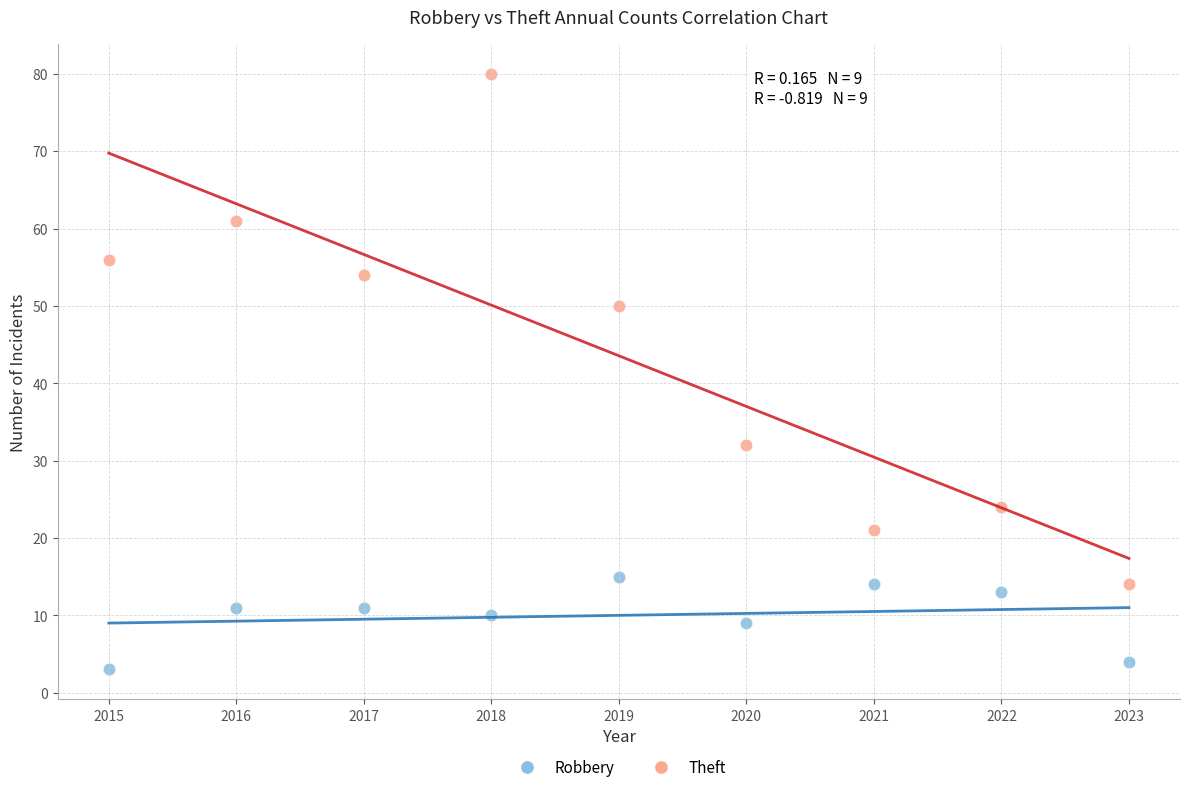

Across all data points, what is the range of Y values (max minus min)?

77